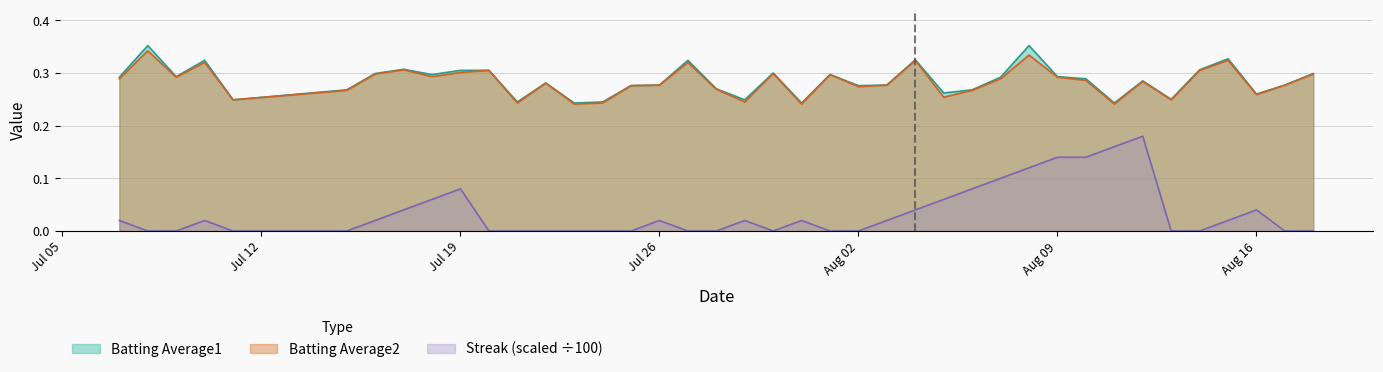

How many values in the Streak series exceed 0?

21